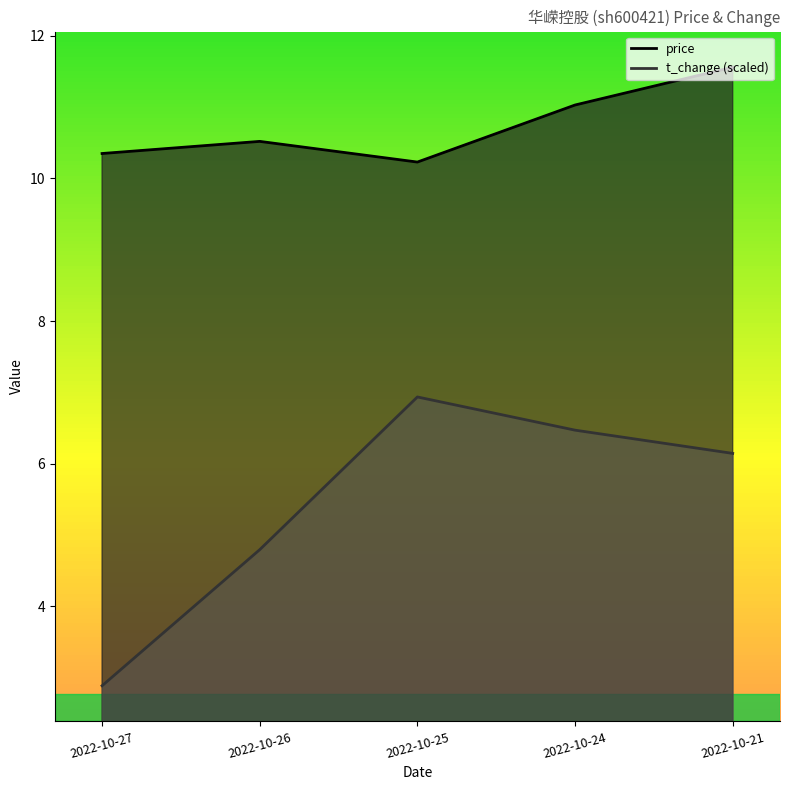

True or false: t_change and price intersect in this chart.

False